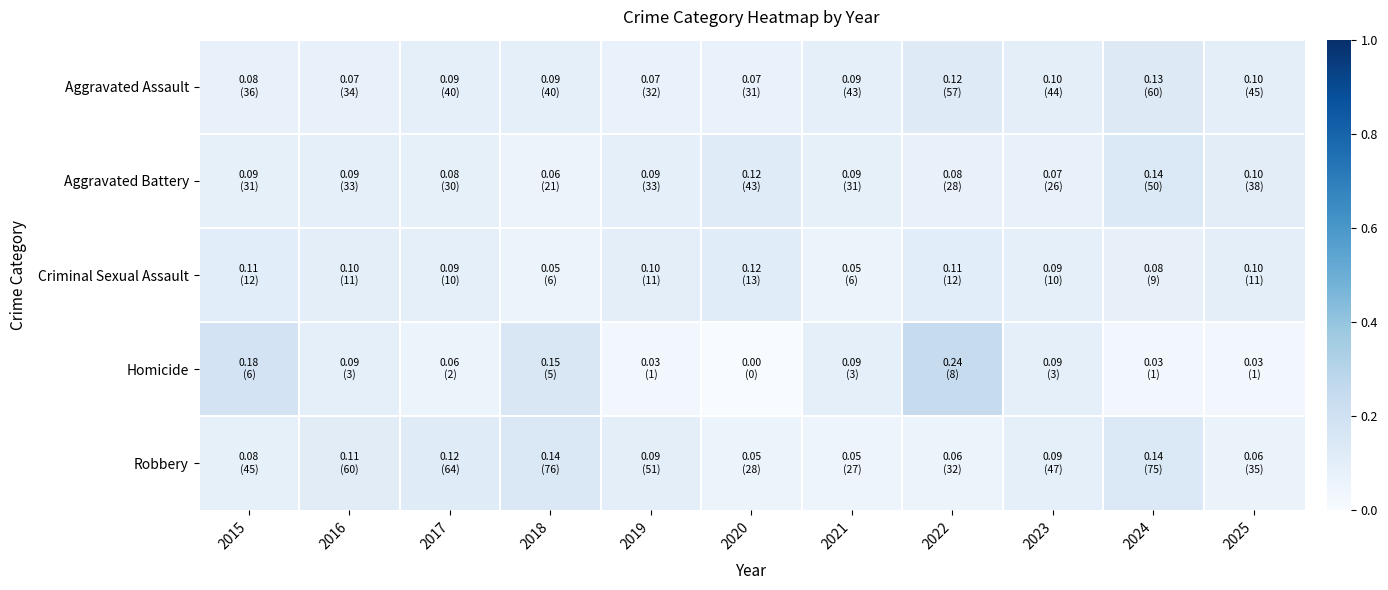

How many categories are shown in the chart?

11